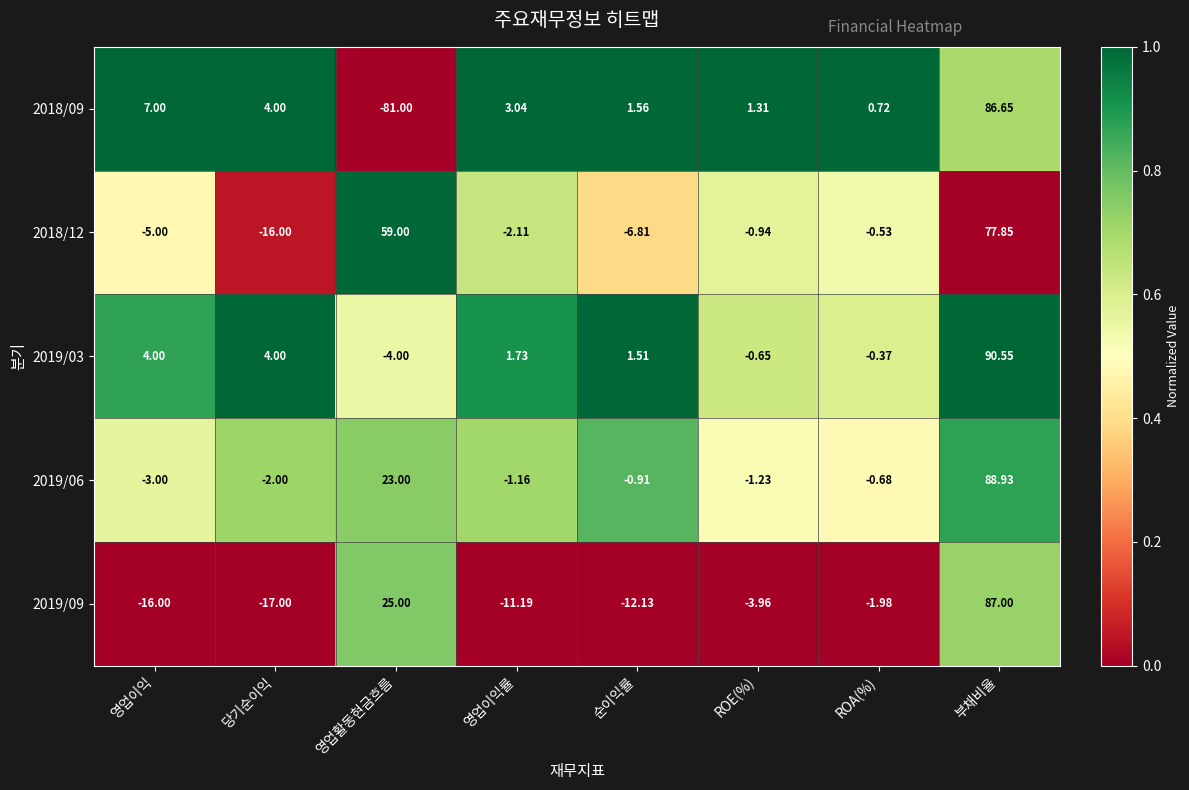

Which category has the lowest value in the 2018/09 series?

영업활동현금흐름